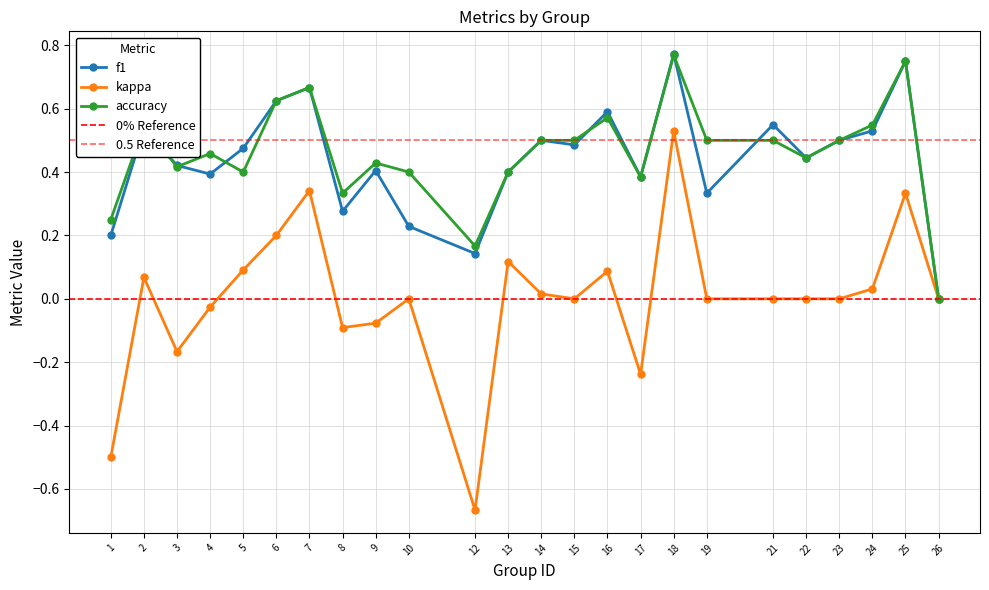

At which category does f1 reach its first local peak?

2